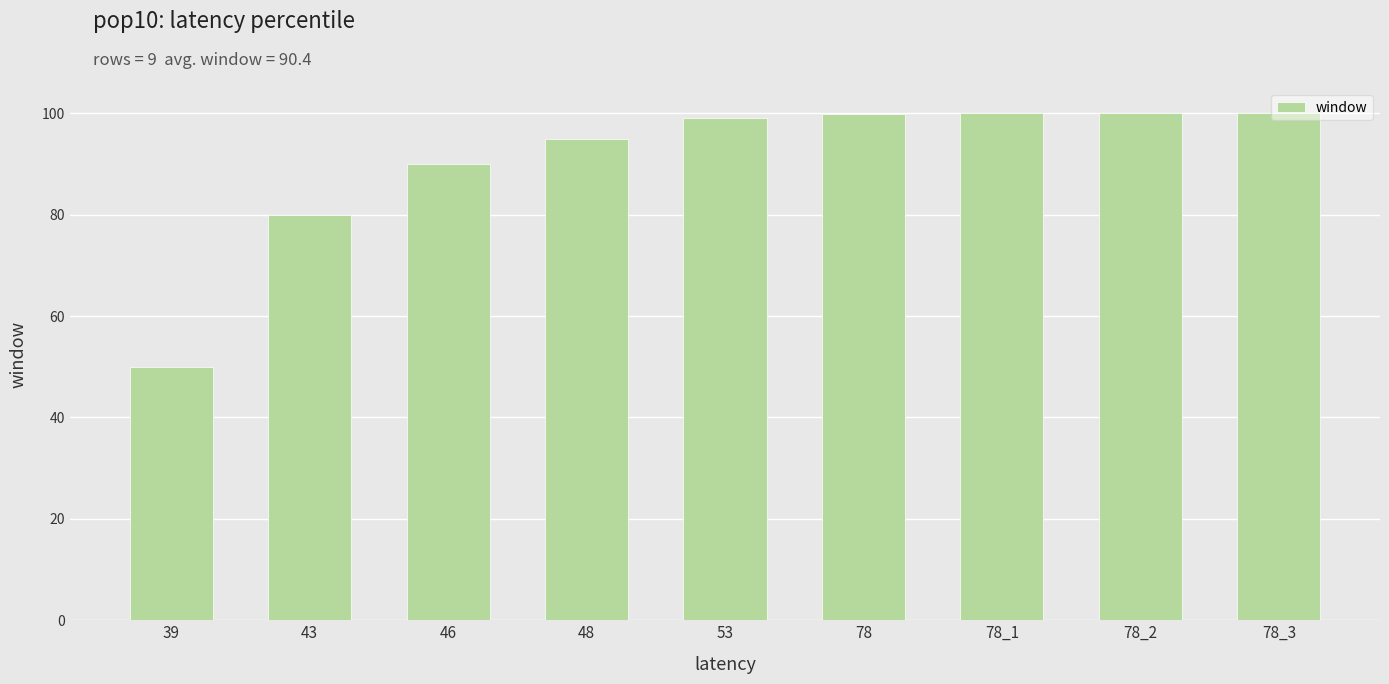

True or false: the data shows 151.4 at 78_2.

False